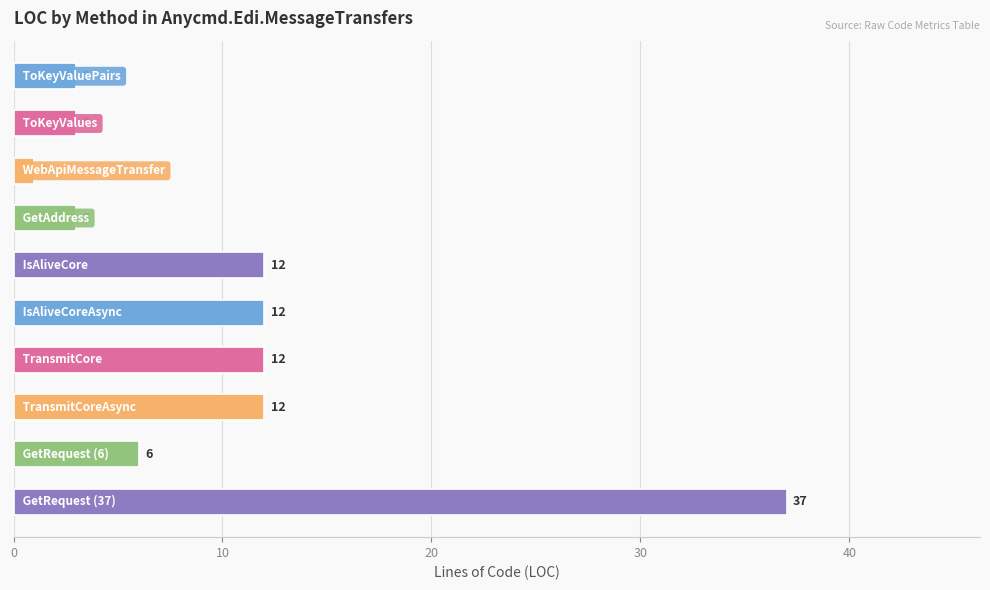

How many data points are less than 12?

5